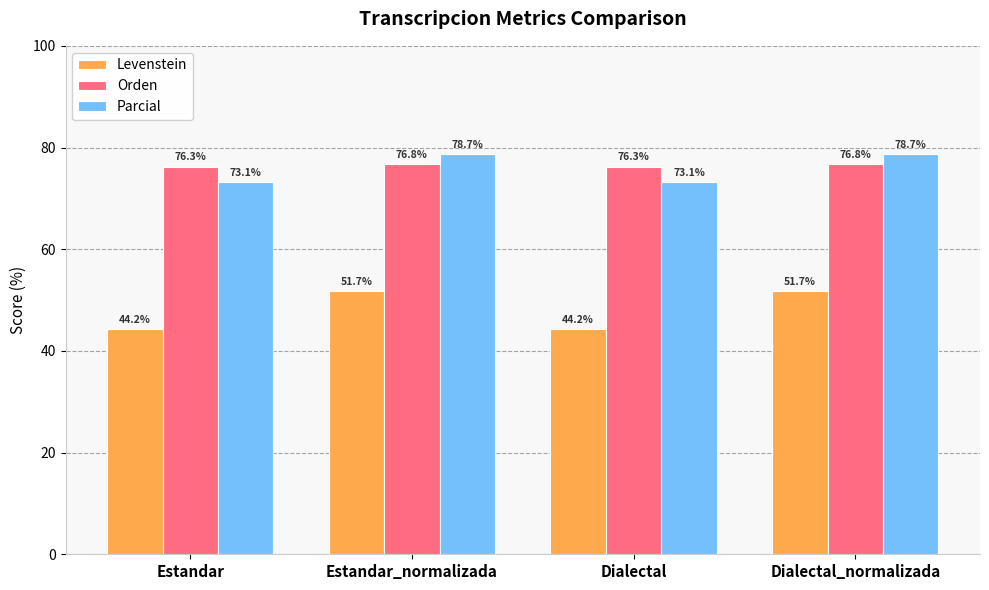

Reading left to right, what are all the values shown in this chart?

Levenstein: 44.2	51.7	44.2	51.7
Orden: 76.3	76.8	76.3	76.8
Parcial: 73.1	78.7	73.1	78.7